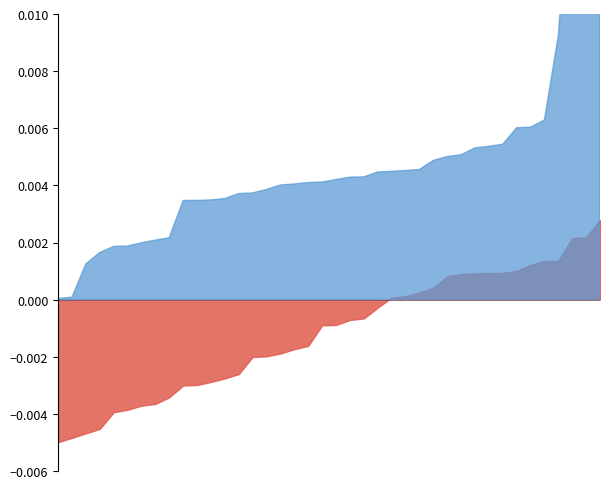

The value of Rho at 01/19/2022 is 0.0. True or false?

False